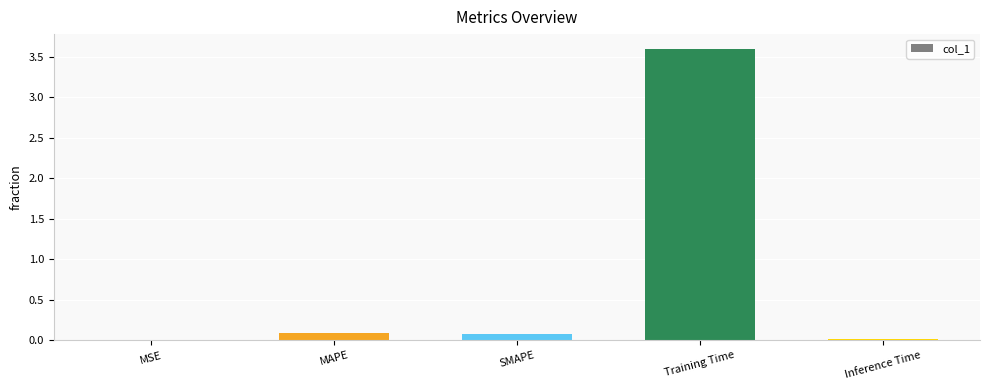

True or false: the data shows 0.1 at SMAPE.

True